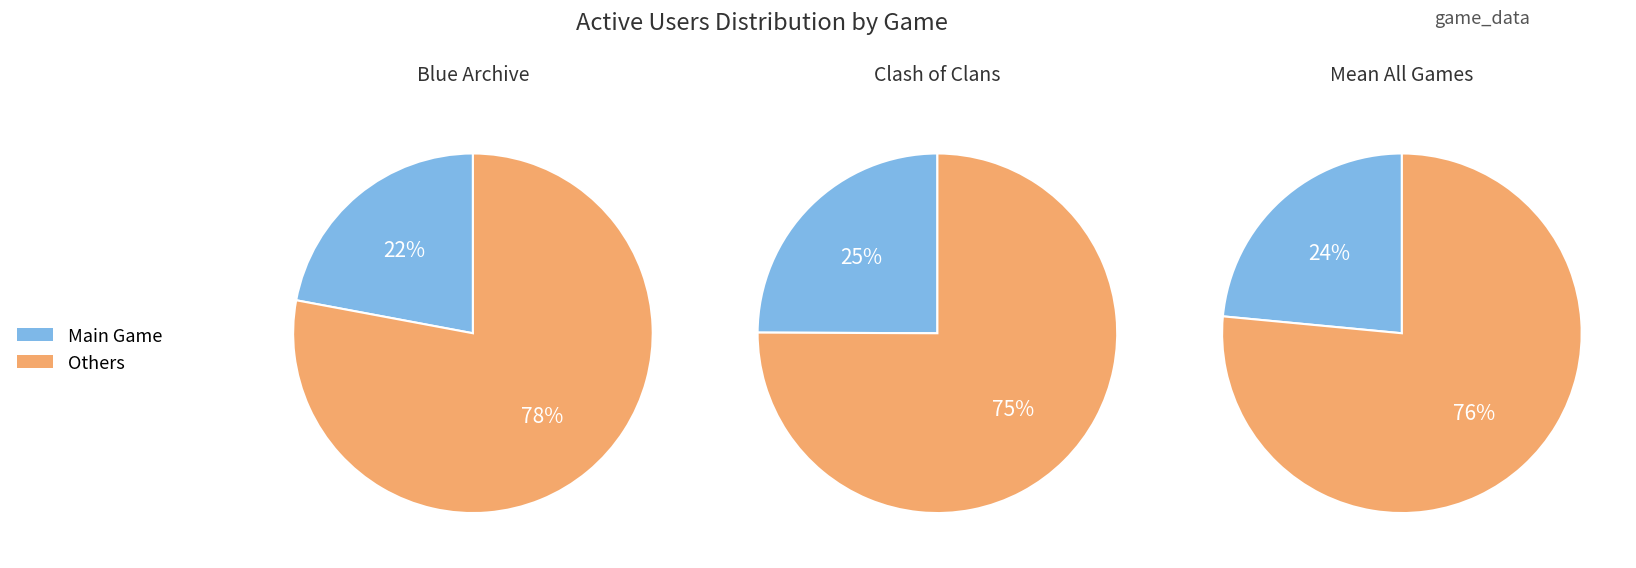

Does 9 represent more than half of the total?

No